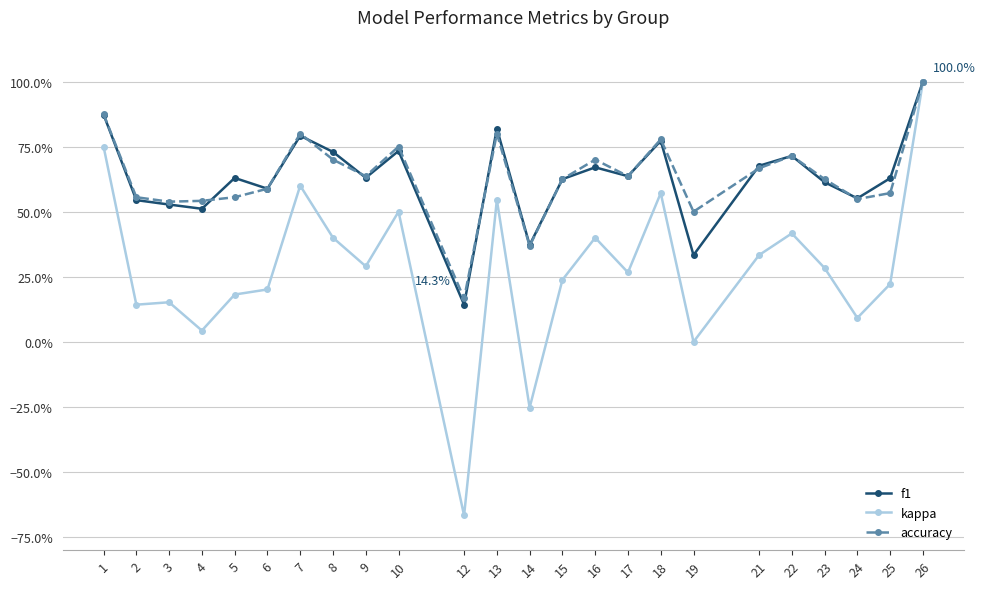

Reading left to right, what are all the values shown in this chart?

f1: 0.9	0.5	0.5	0.5	0.6	0.6	0.8	0.7	0.6	0.7	0.1	0.8	0.4	0.6	0.7	0.6	0.8	0.3	0.7	0.7	0.6	0.6	0.6	1.0
kappa: 0.8	0.1	0.2	0.0	0.2	0.2	0.6	0.4	0.3	0.5	-0.7	0.5	-0.3	0.2	0.4	0.3	0.6	0.0	0.3	0.4	0.3	0.1	0.2	1.0
accuracy: 0.9	0.6	0.5	0.5	0.6	0.6	0.8	0.7	0.6	0.8	0.2	0.8	0.4	0.6	0.7	0.6	0.8	0.5	0.7	0.7	0.6	0.5	0.6	1.0